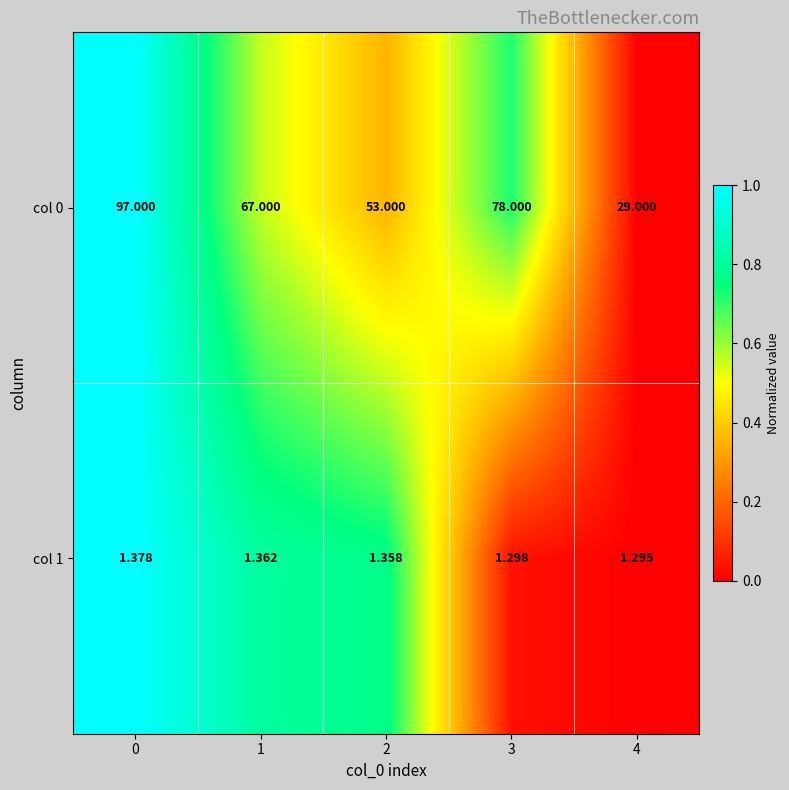

Rank the series at 2 from highest to lowest value.

col 0, col 1